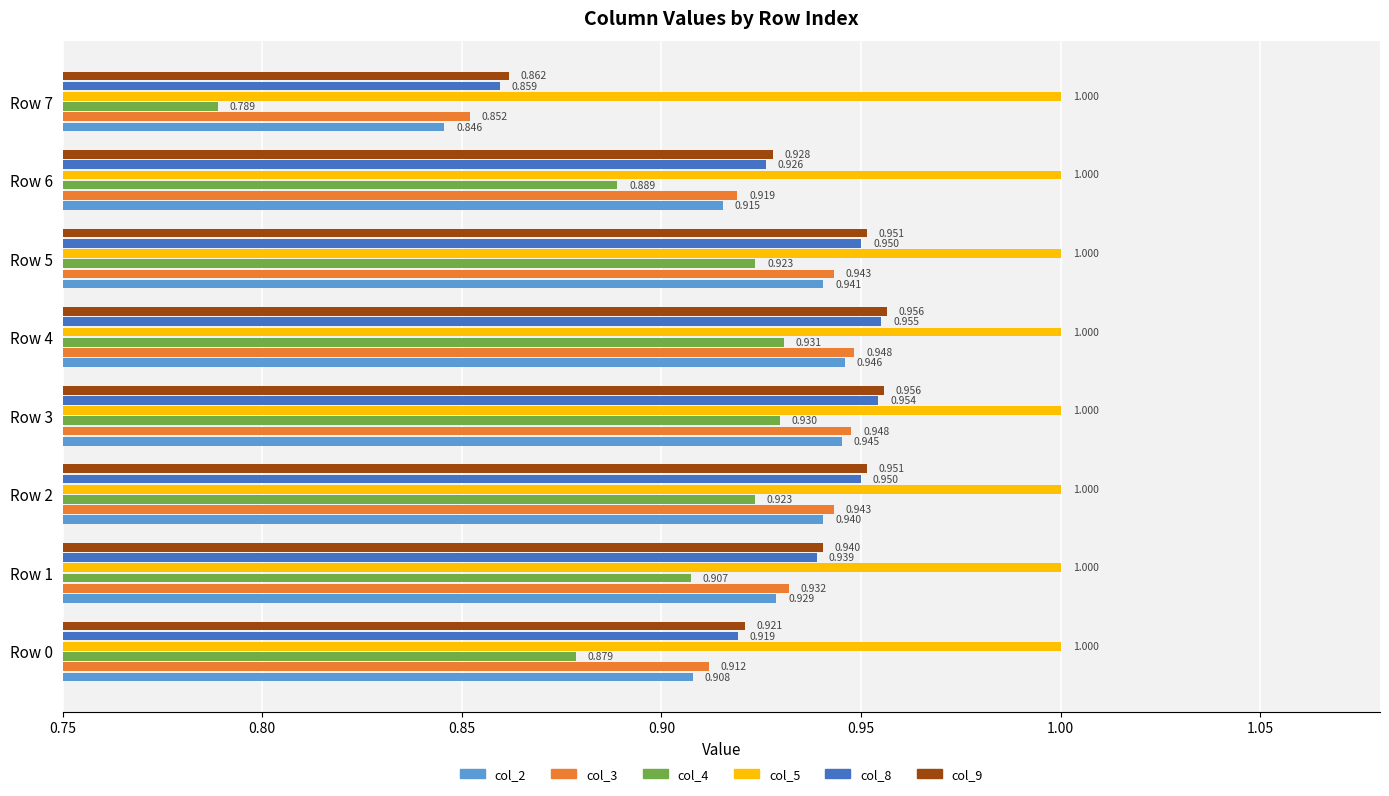

Which series has the largest range (max minus min)?

col_4